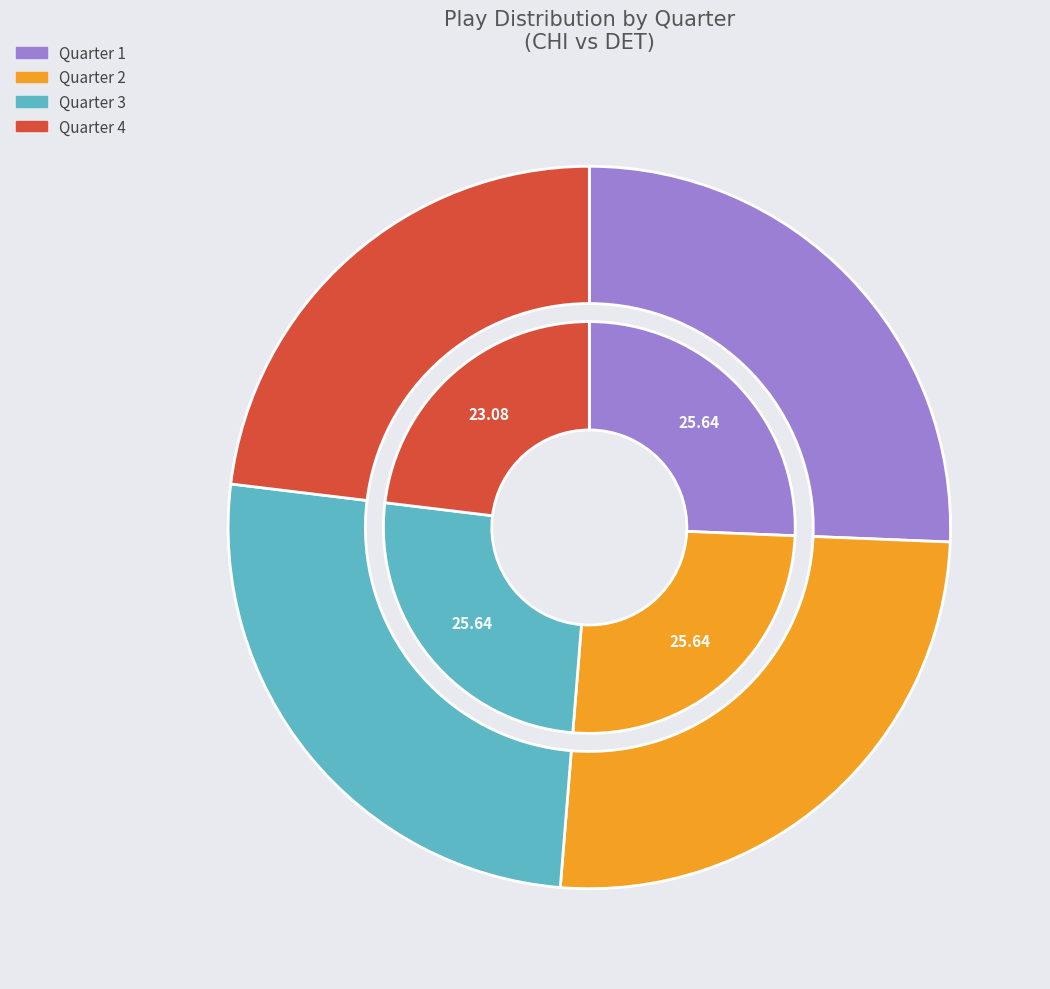

Is it true that Quarter 3 is 26% of the pie?

True